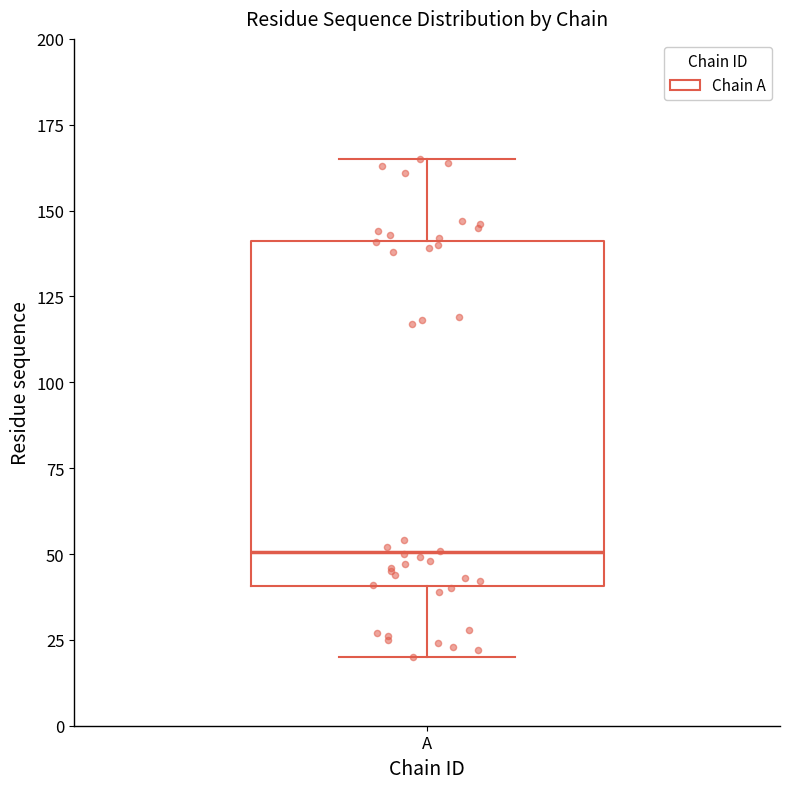

Read this box plot against the y-axis: the position of the median line, the range covered by the box, and the ends of both whiskers. The values are not printed on the chart, so give them approximately, as read against the axis.

median 50, box 40 to 140, whiskers 20 to 165